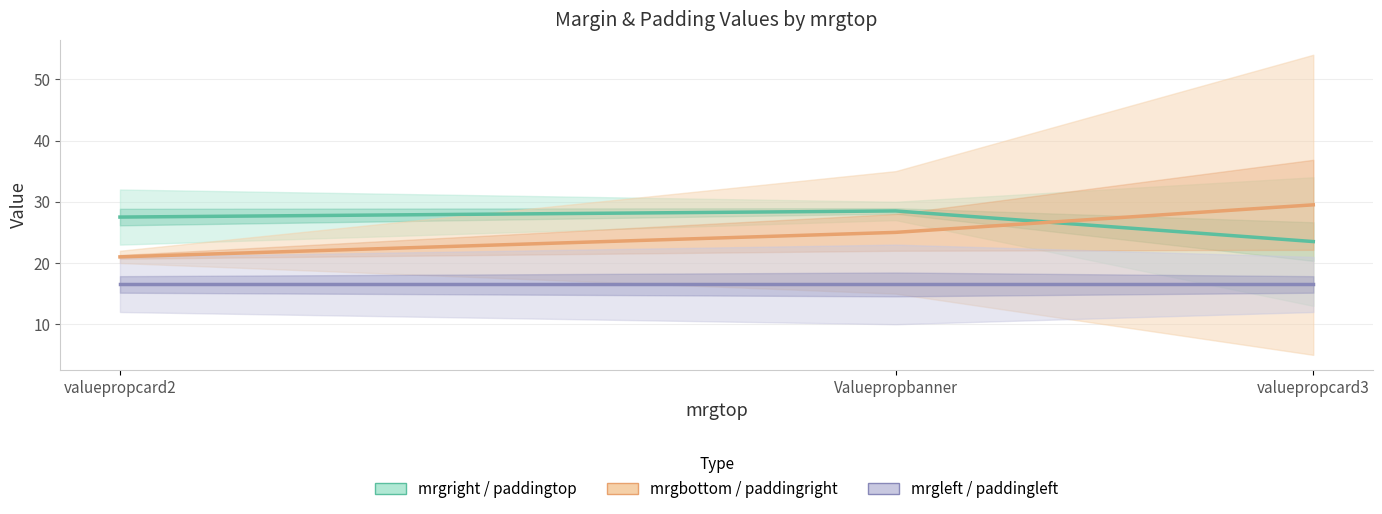

What position from the right is Valuepropbanner?

2